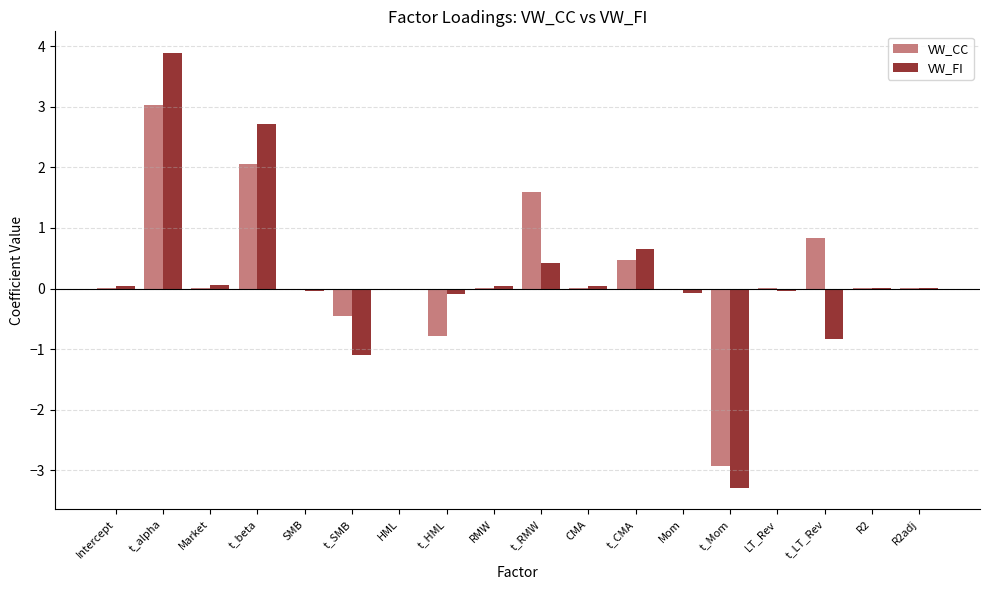

At which label does VW_FI reach its peak?

t_alpha